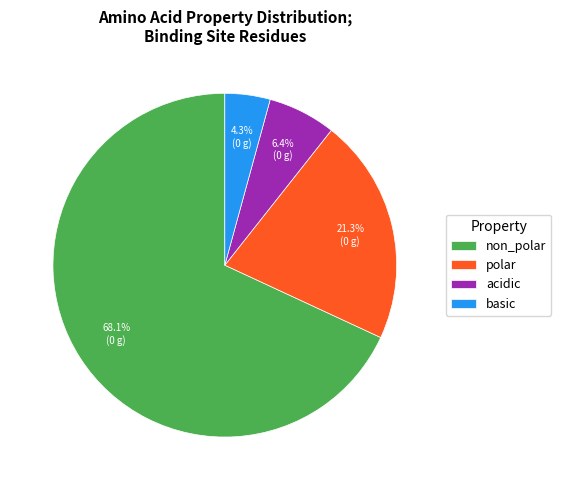

How many segments does this pie chart have?

4